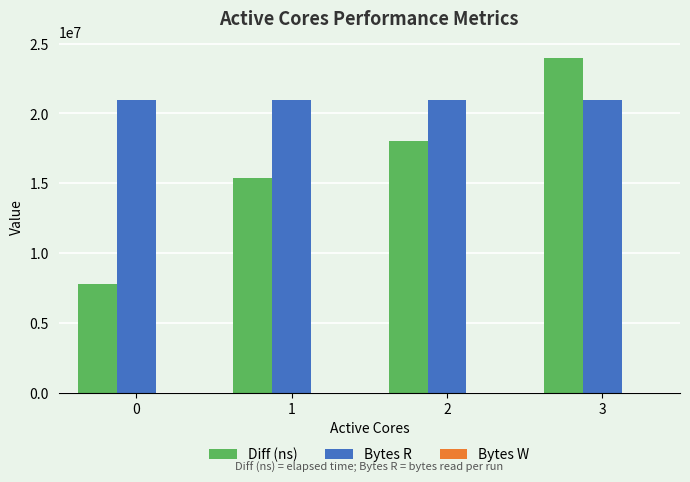

What is the total value across all series at 2?

39019434